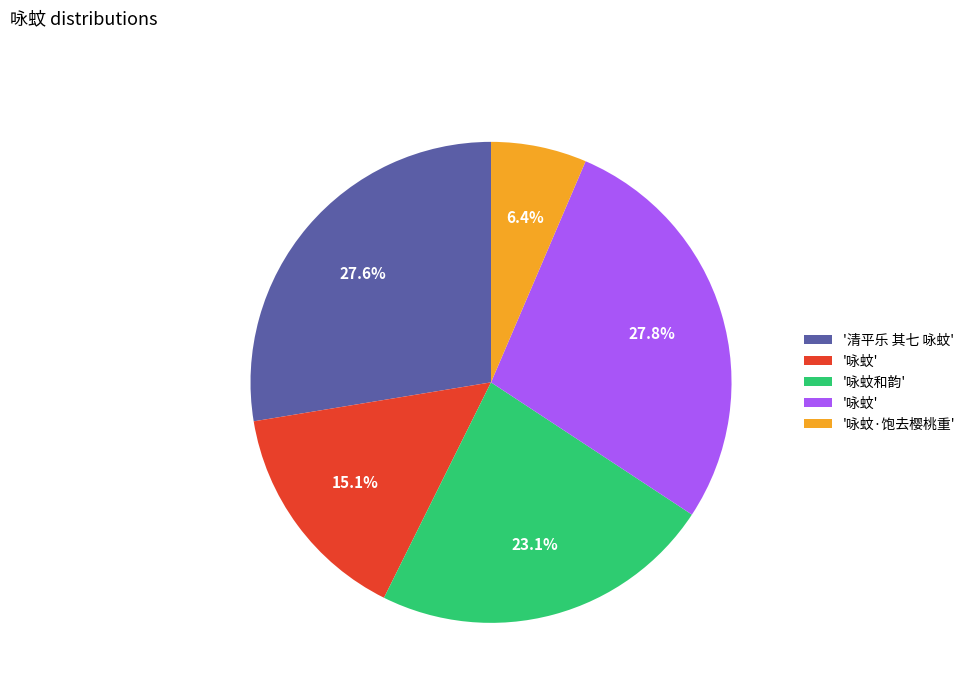

Does any single category account for the majority?

No